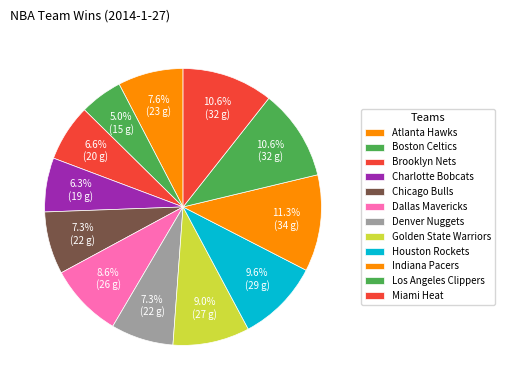

Count the number of slices in the pie.

12